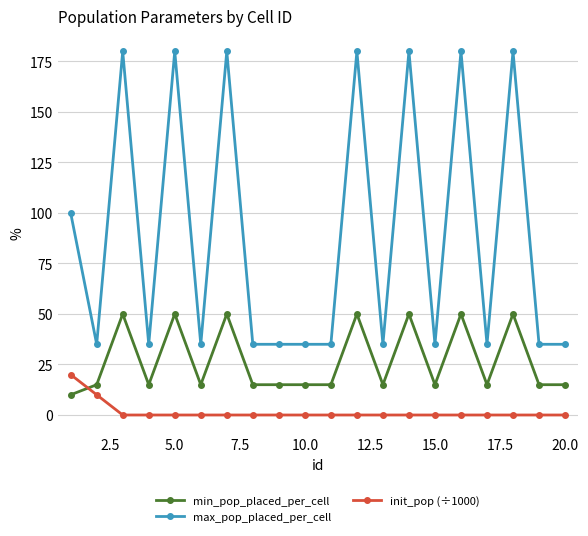

Which series has the largest range (max minus min)?

max_pop_placed_per_cell